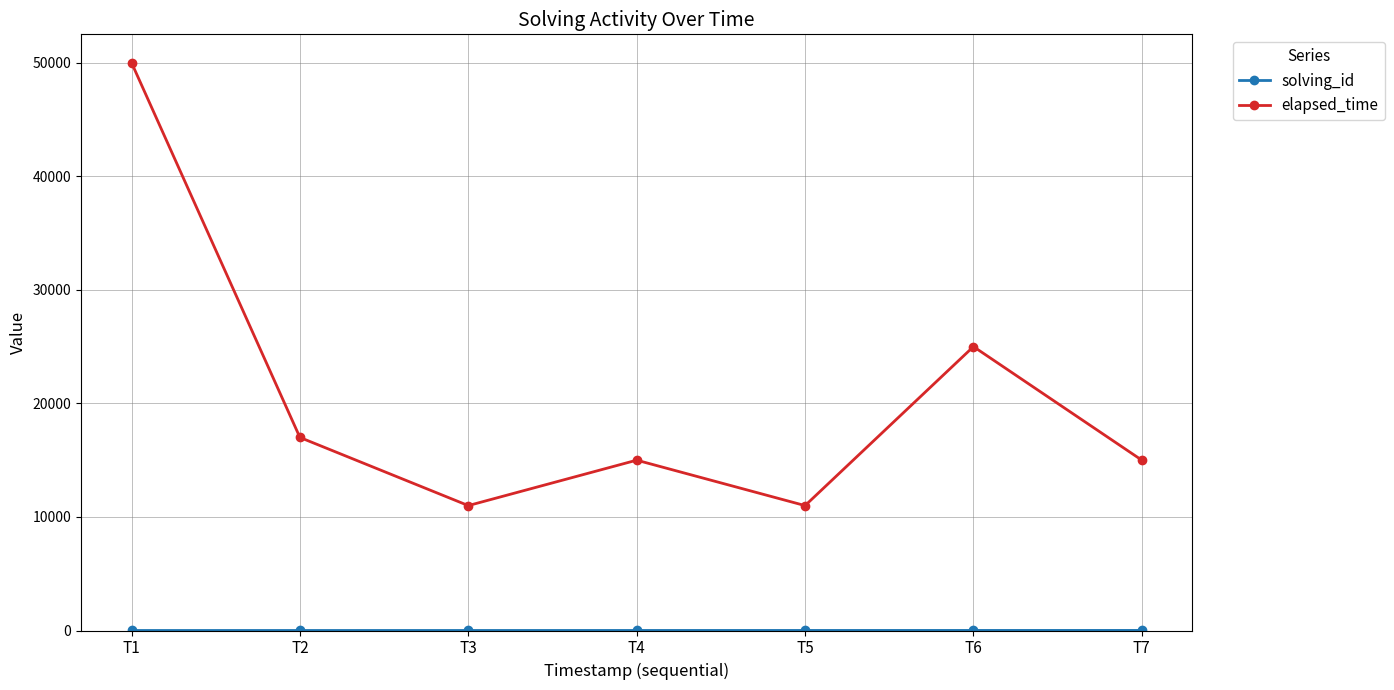

What is the difference between the highest and lowest values at T1?

49999